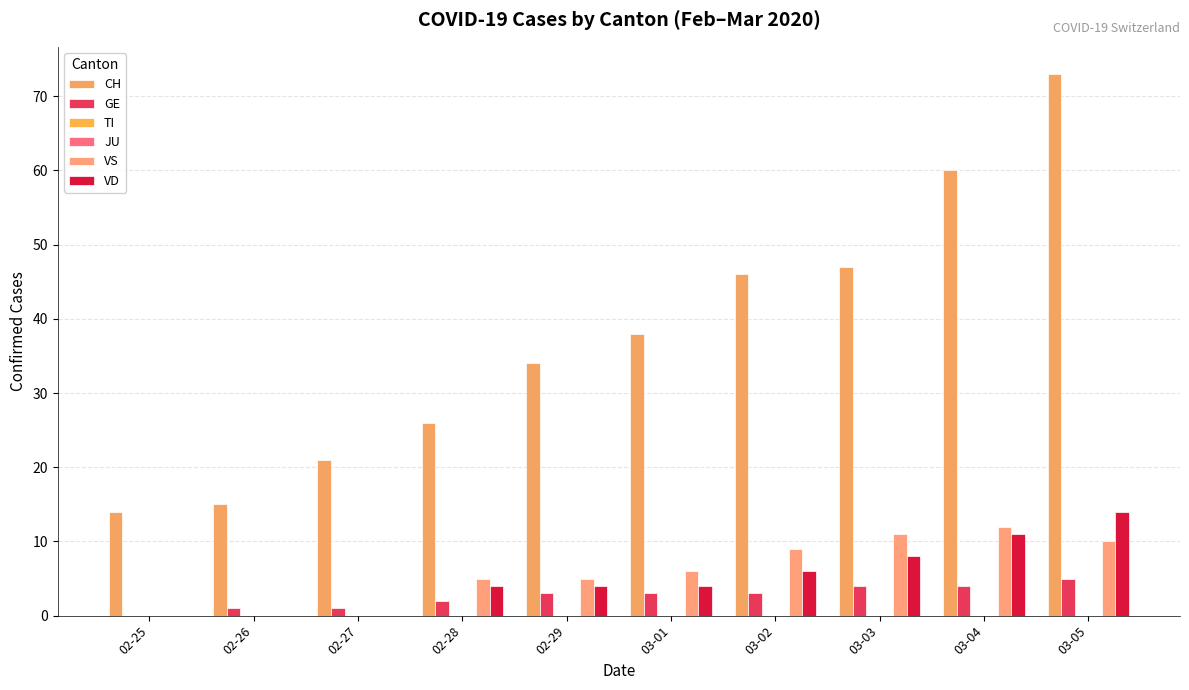

How many bars are there in each group?

6